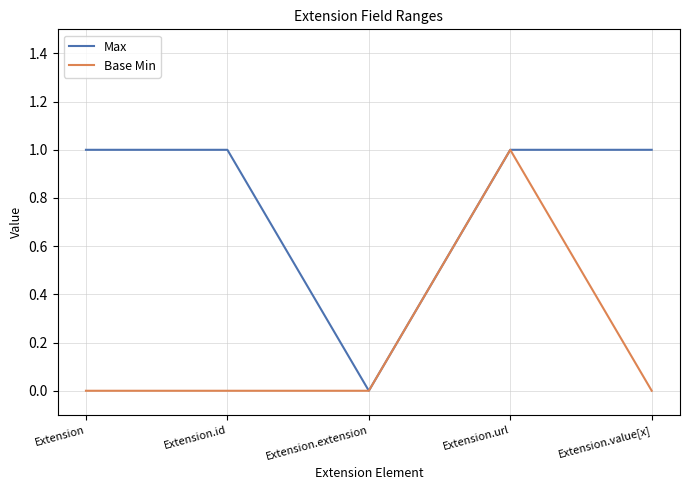

At which category is the sum across all series the highest?

Extension.url